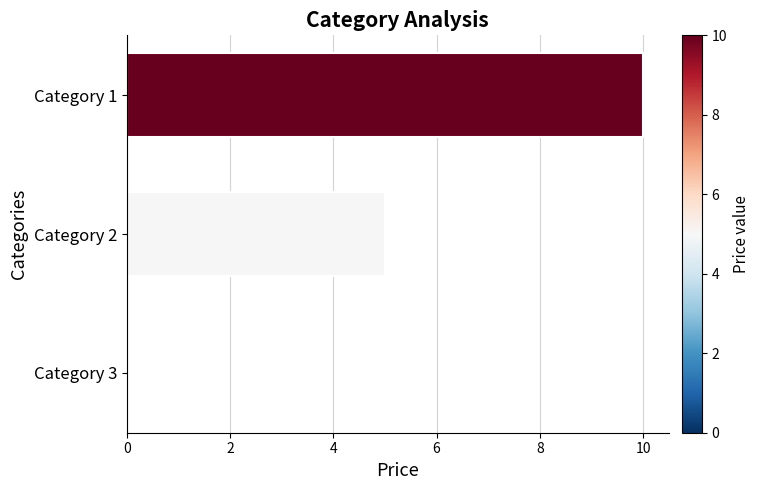

What is the average value?

5